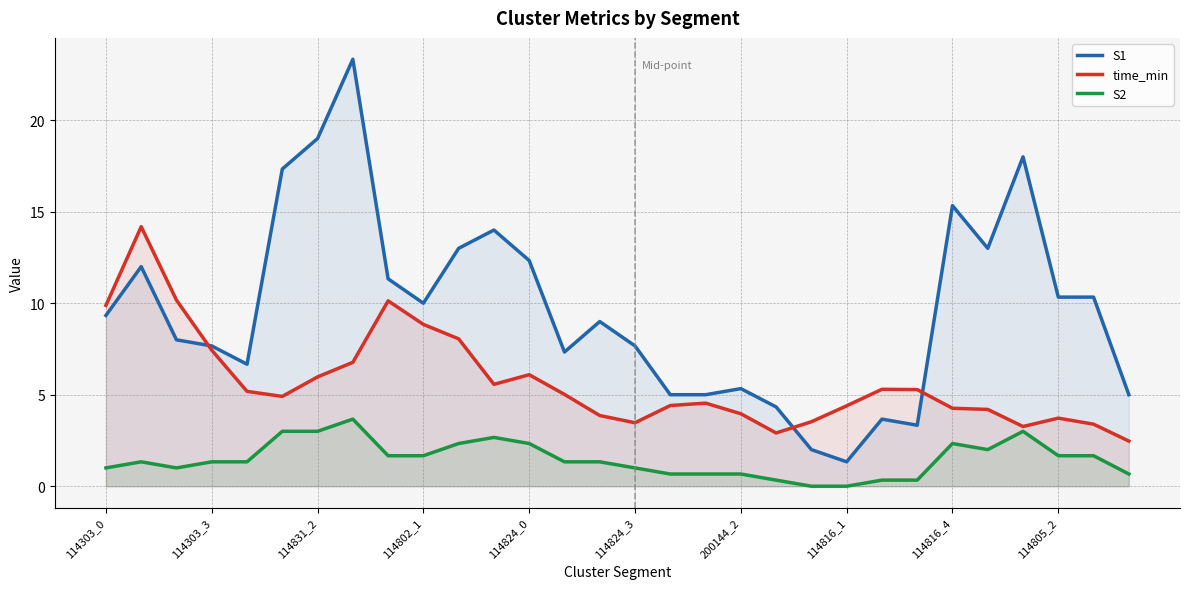

What is the sum of the S1 values at 114816_4 and 114831_2?

34.3